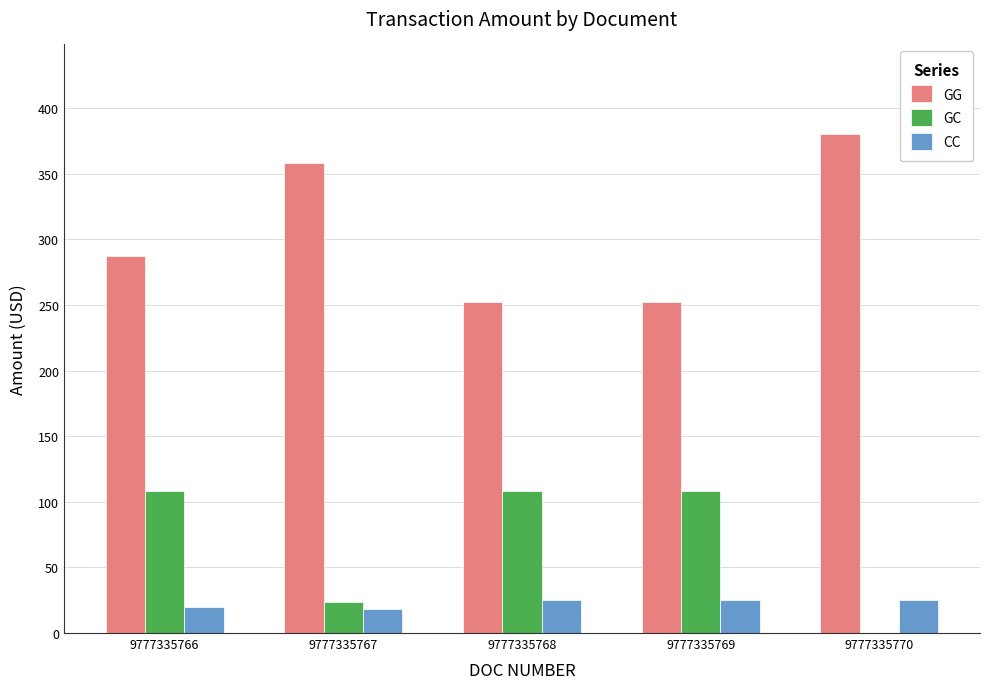

Which series has the largest total across all categories?

GG